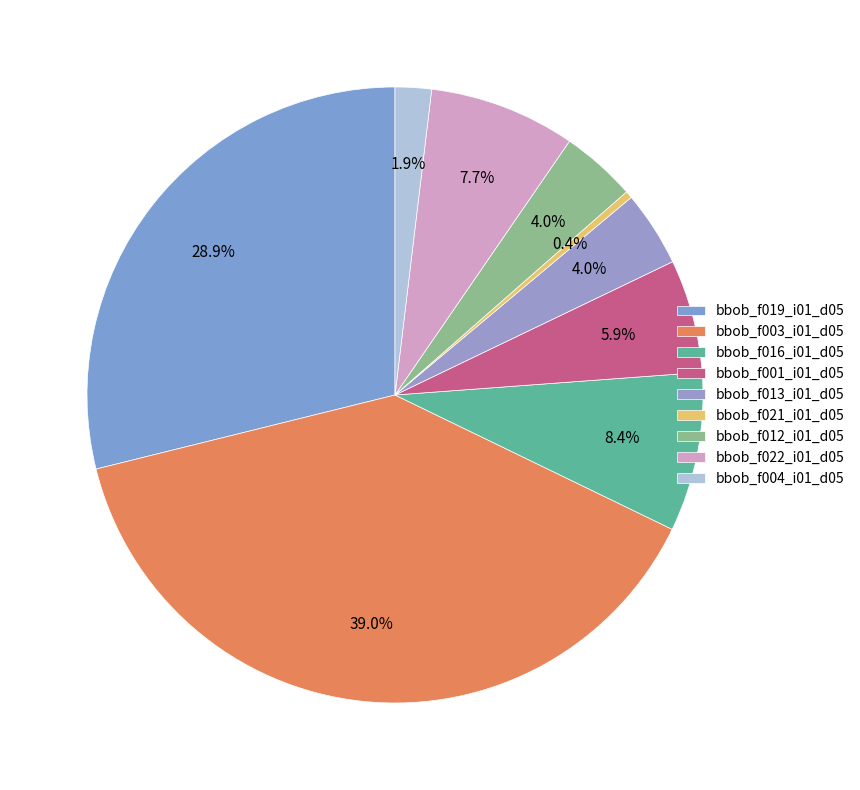

To the nearest percent, what percentage of the pie is bbob_f001_i01_d05?

6%